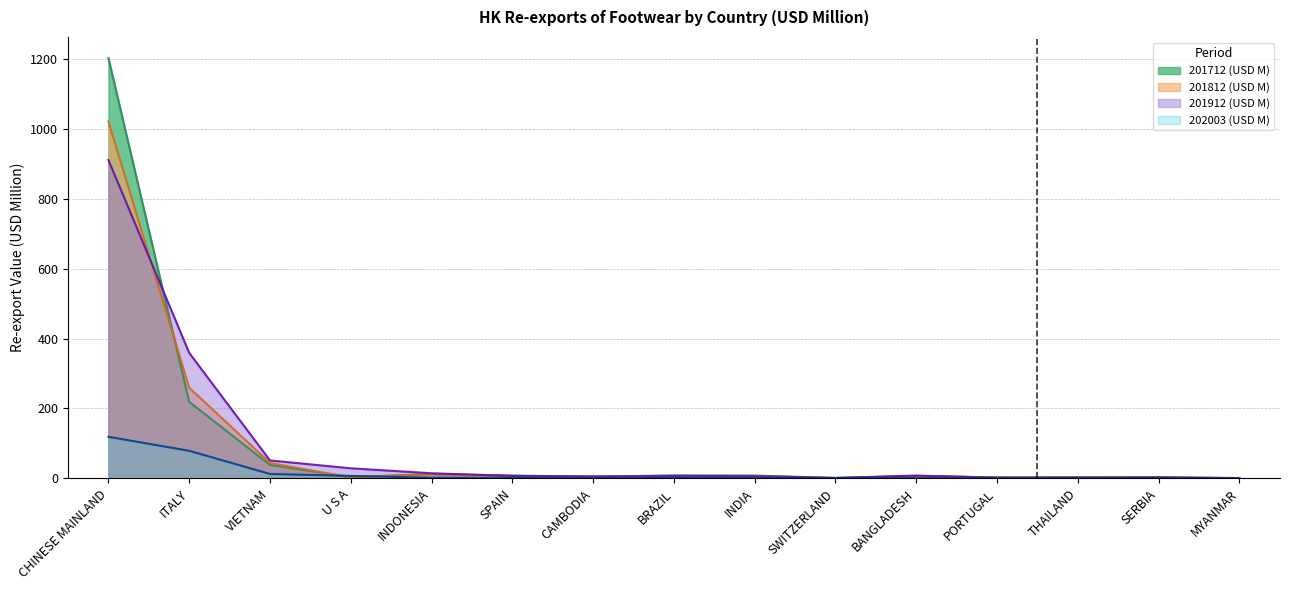

At which category is the sum across all series the highest?

CHINESE MAINLAND